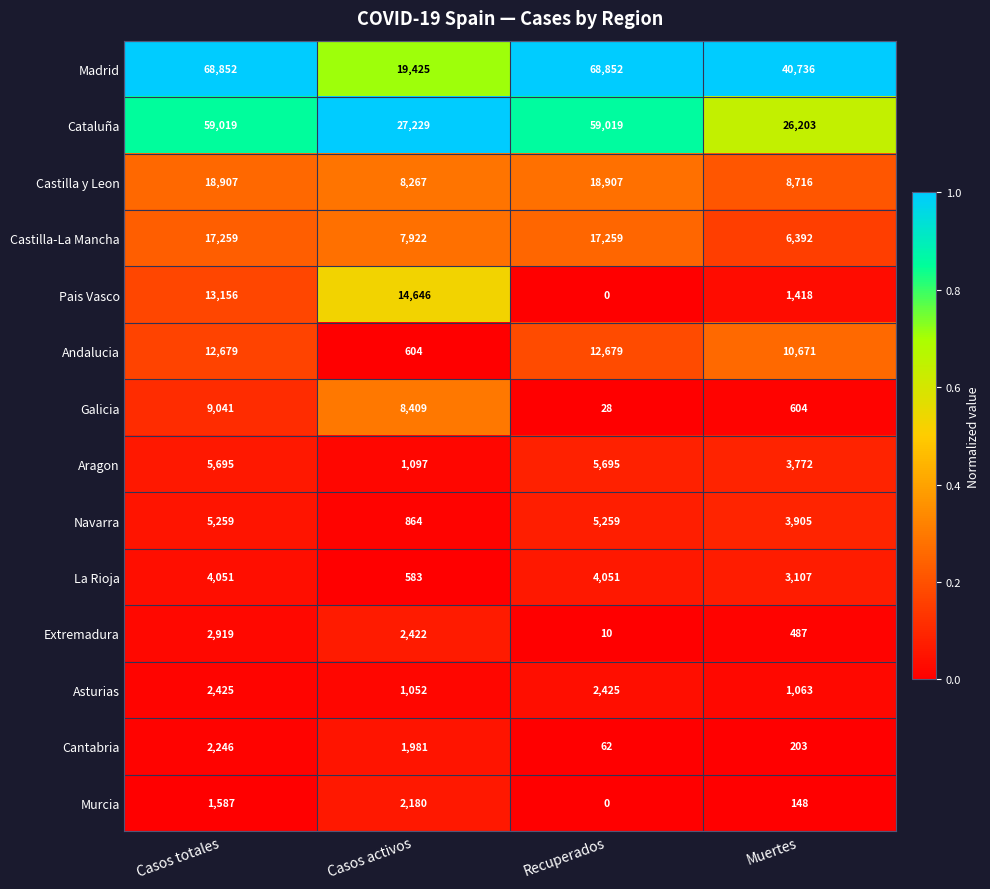

What is the lowest value of the Andalucia series?

604